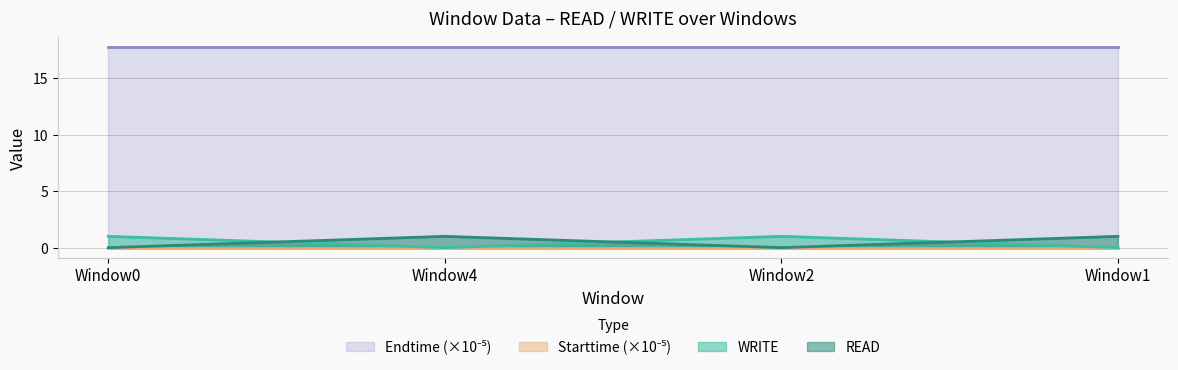

True or false: WRITE and READ intersect in this chart.

True